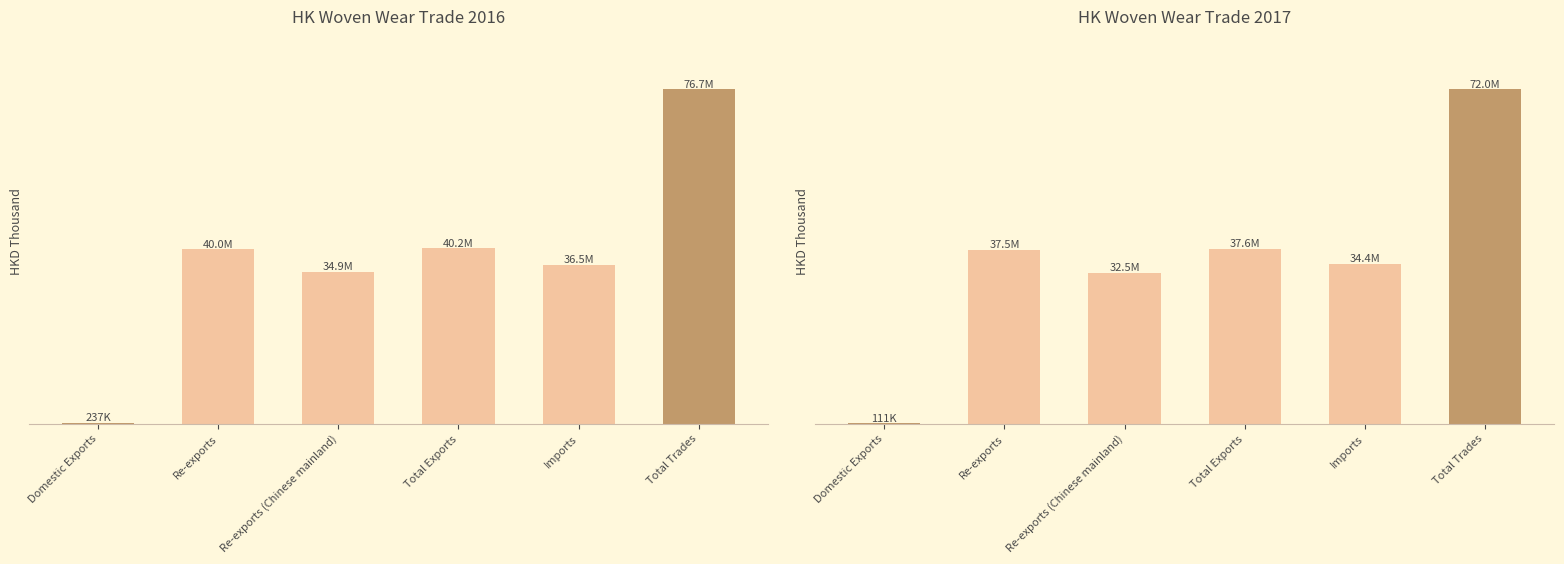

What is the label of the 5th bar from the left?

Imports